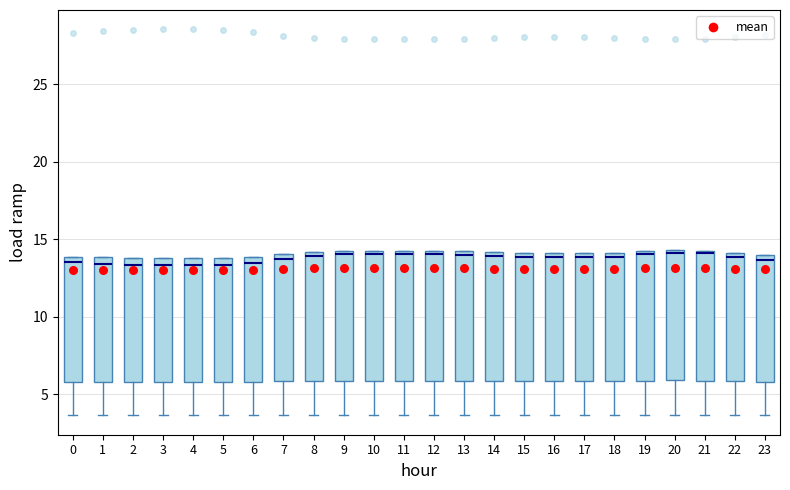

Reading left to right, transcribe this box plot: for each box, give where its median line is, the range the box spans, and where its two whiskers end, as read against the y-axis. The values are not printed on the chart, so give them approximately, as read against the axis.

0: median 13.5, box 6.0 to 14.0, whiskers 3.5 to 14.0
1: median 13.5, box 6.0 to 14.0, whiskers 3.5 to 14.0
2: median 13.5, box 6.0 to 14.0, whiskers 3.5 to 14.0
3: median 13.5, box 6.0 to 14.0, whiskers 3.5 to 14.0
4: median 13.5, box 6.0 to 14.0, whiskers 3.5 to 14.0
5: median 13.5, box 6.0 to 14.0, whiskers 3.5 to 14.0
6: median 13.5, box 6.0 to 14.0, whiskers 3.5 to 14.0
7: median 13.5, box 6.0 to 14.0, whiskers 3.5 to 14.0
8: median 14.0 (just below the box's upper edge), box 6.0 to 14.0, whiskers 3.5 to 14.0
9: median 14.0 (just below the box's upper edge), box 6.0 to 14.0, whiskers 3.5 to 14.0
10: median 14.0 (just below the box's upper edge), box 6.0 to 14.0, whiskers 3.5 to 14.0
11: median 14.0 (just below the box's upper edge), box 6.0 to 14.0, whiskers 3.5 to 14.0
12: median 14.0 (just below the box's upper edge), box 6.0 to 14.0, whiskers 3.5 to 14.0
13: median 14.0 (just below the box's upper edge), box 6.0 to 14.0, whiskers 3.5 to 14.0
14: median 14.0 (just below the box's upper edge), box 6.0 to 14.0, whiskers 3.5 to 14.0
15: median 14.0 (just below the box's upper edge), box 6.0 to 14.0, whiskers 3.5 to 14.0
16: median 14.0 (just below the box's upper edge), box 6.0 to 14.0, whiskers 3.5 to 14.0
17: median 14.0 (just below the box's upper edge), box 6.0 to 14.0, whiskers 3.5 to 14.0
18: median 14.0 (just below the box's upper edge), box 6.0 to 14.0, whiskers 3.5 to 14.0
19: median 14.0 (just below the box's upper edge), box 6.0 to 14.0, whiskers 3.5 to 14.0
20: median 14.0, box 6.0 to 14.5, whiskers 3.5 to 14.5
21: median 14.0, box 6.0 to 14.5, whiskers 3.5 to 14.5
22: median 14.0 (just below the box's upper edge), box 6.0 to 14.0, whiskers 3.5 to 14.0
23: median 13.5, box 6.0 to 14.0, whiskers 3.5 to 14.0